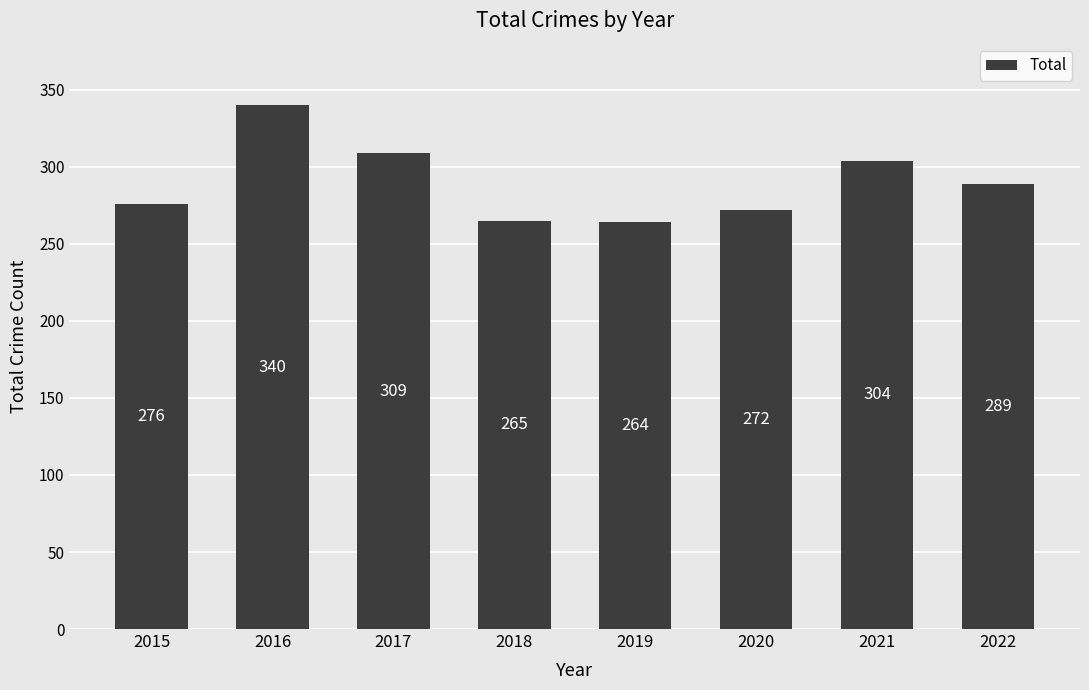

The chart shows a value of 272 at 2020. True or false?

True